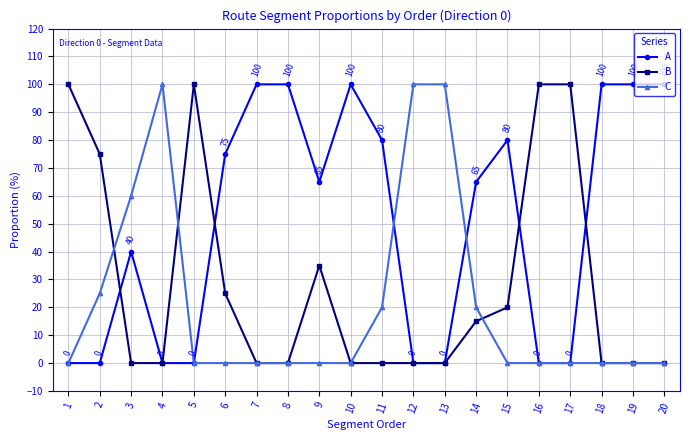

True or false: C has more than 0 interior local peaks.

True